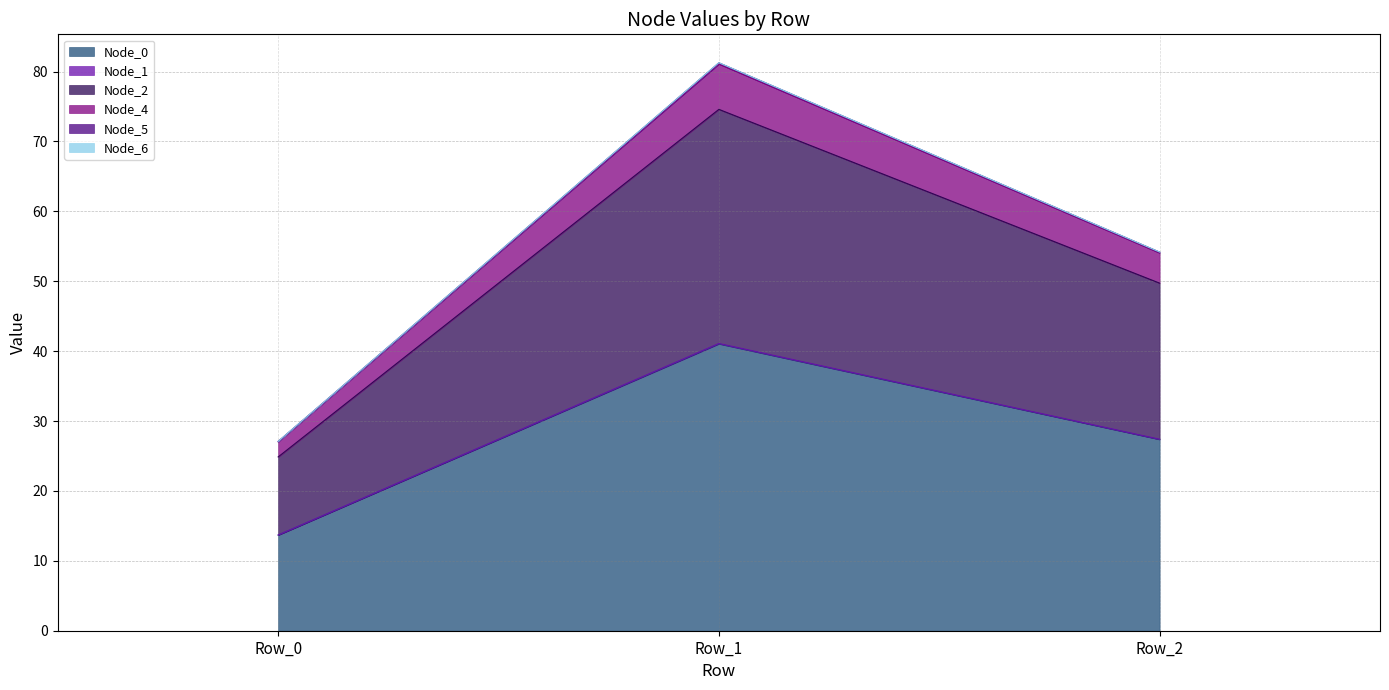

What is the highest value of the Node_0 series?

41.0